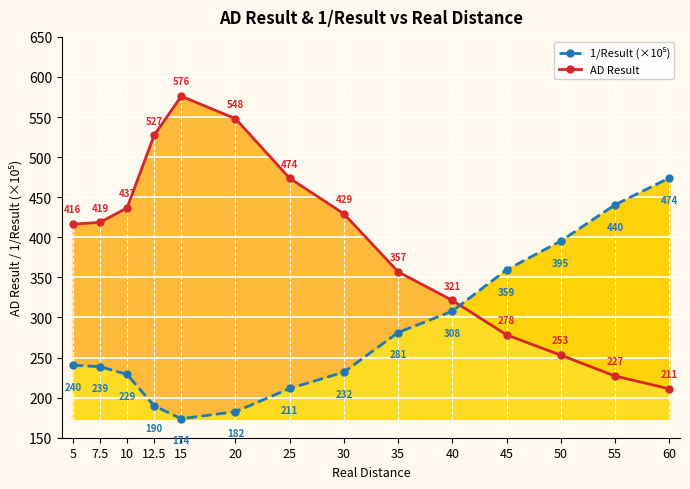

How many values in the AD Result series are below 418?

7